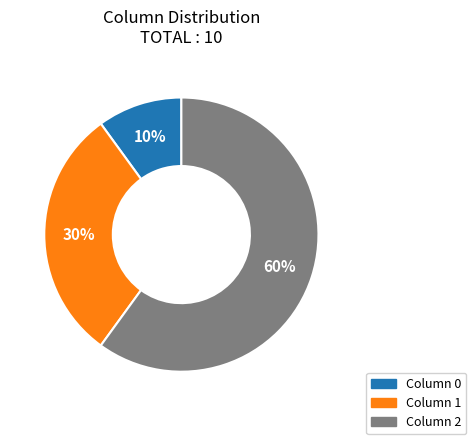

To the nearest percent, what is the average slice percentage?

33%